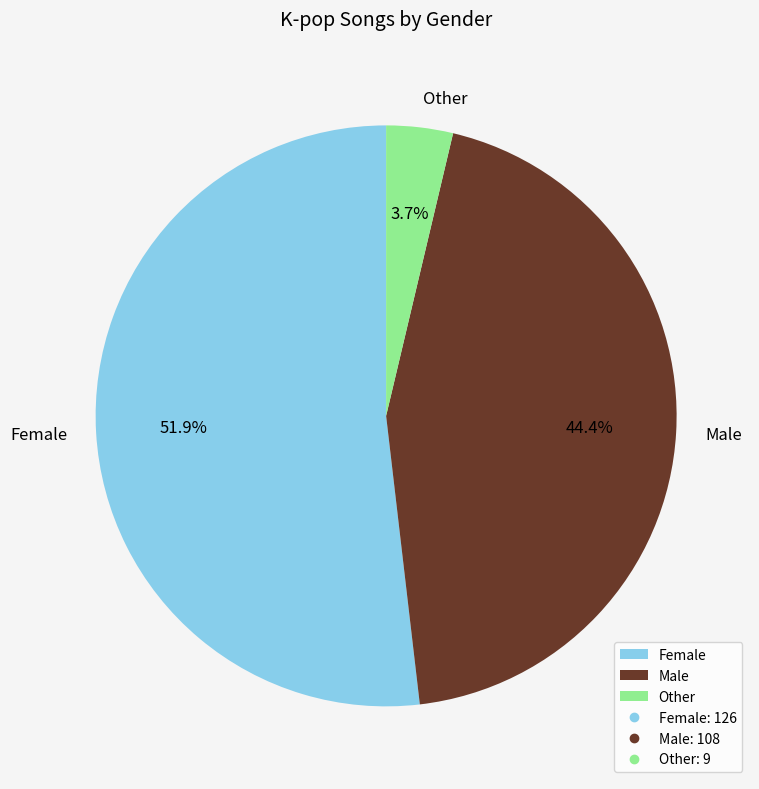

To the nearest percent, what is the combined percentage of Female and Other?

56%